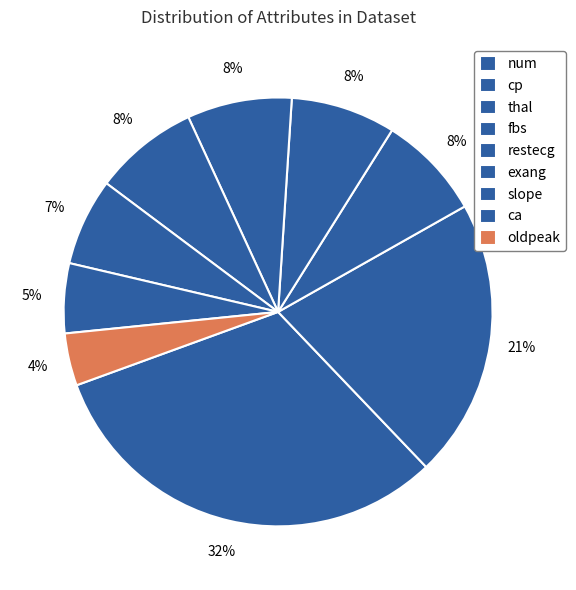

The oldpeak slice represents 4% of the pie. True or false?

True